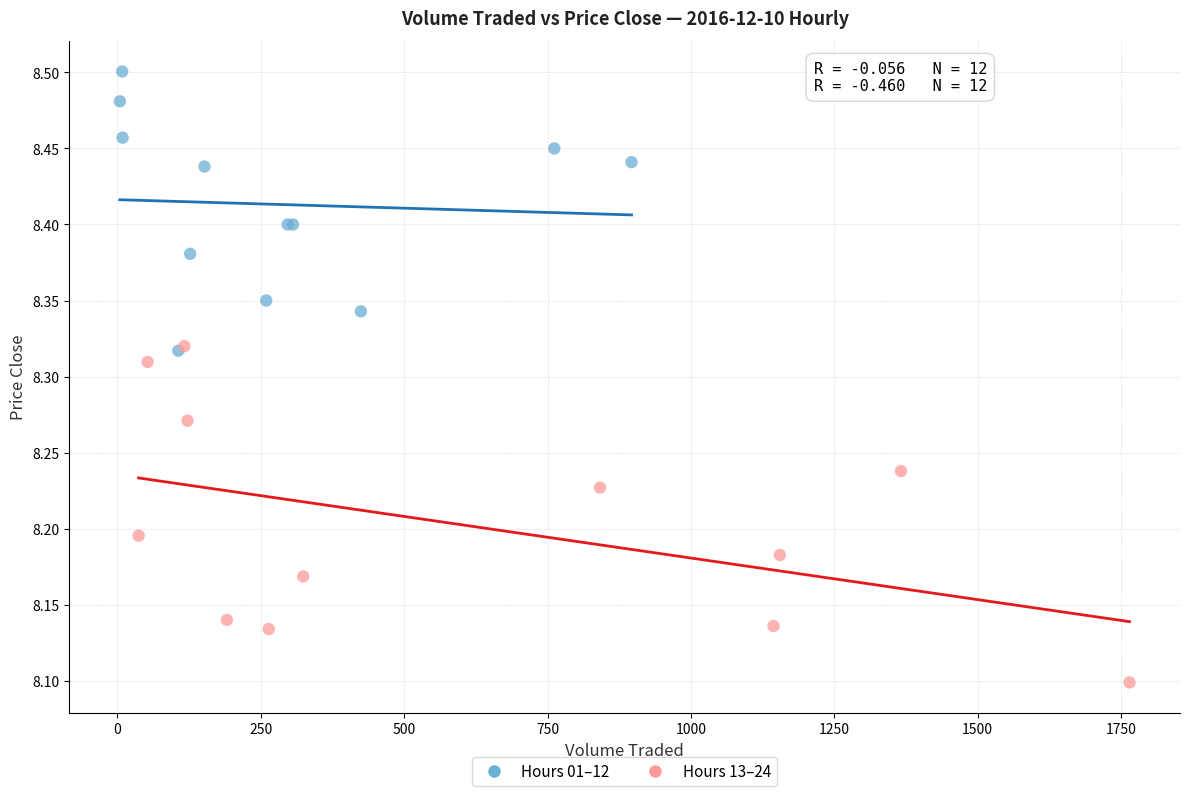

What are all the series names shown in the legend?

Hours 01–12, Hours 13–24